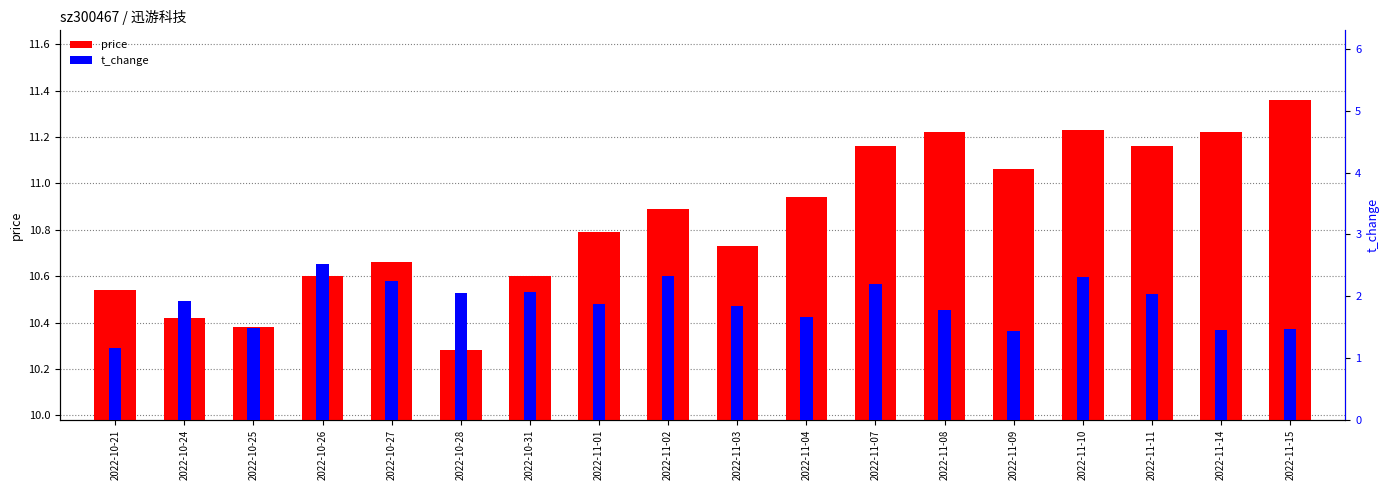

What position from the left is 2022-11-09?

14